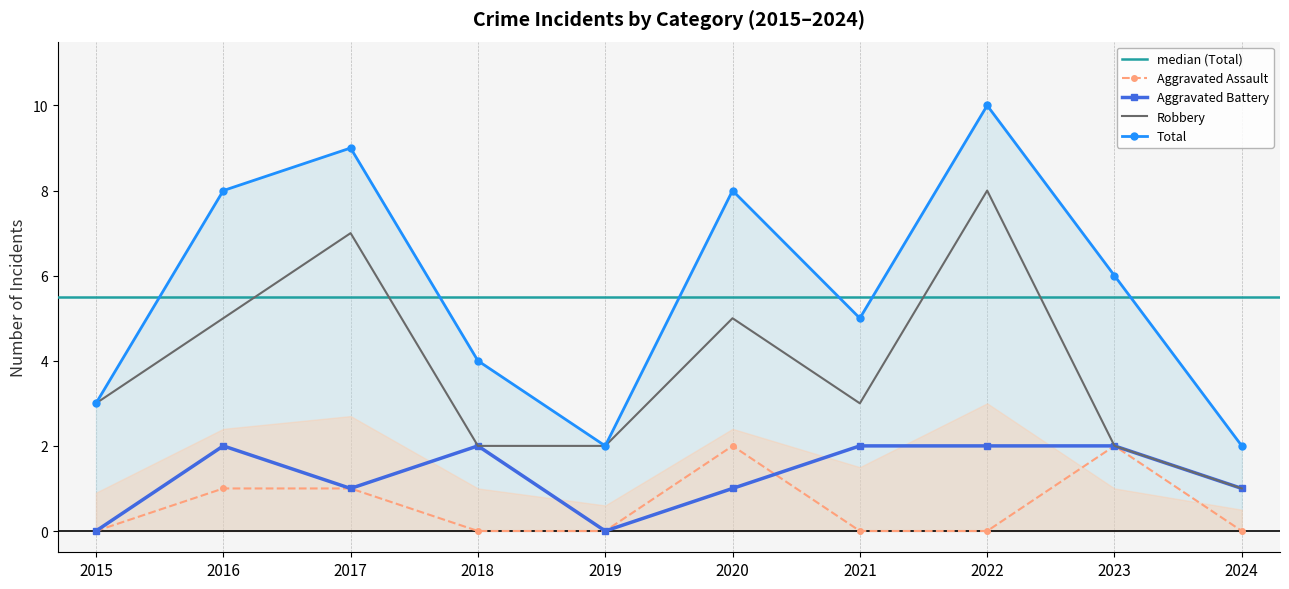

At which label does Aggravated Battery reach its peak?

2016